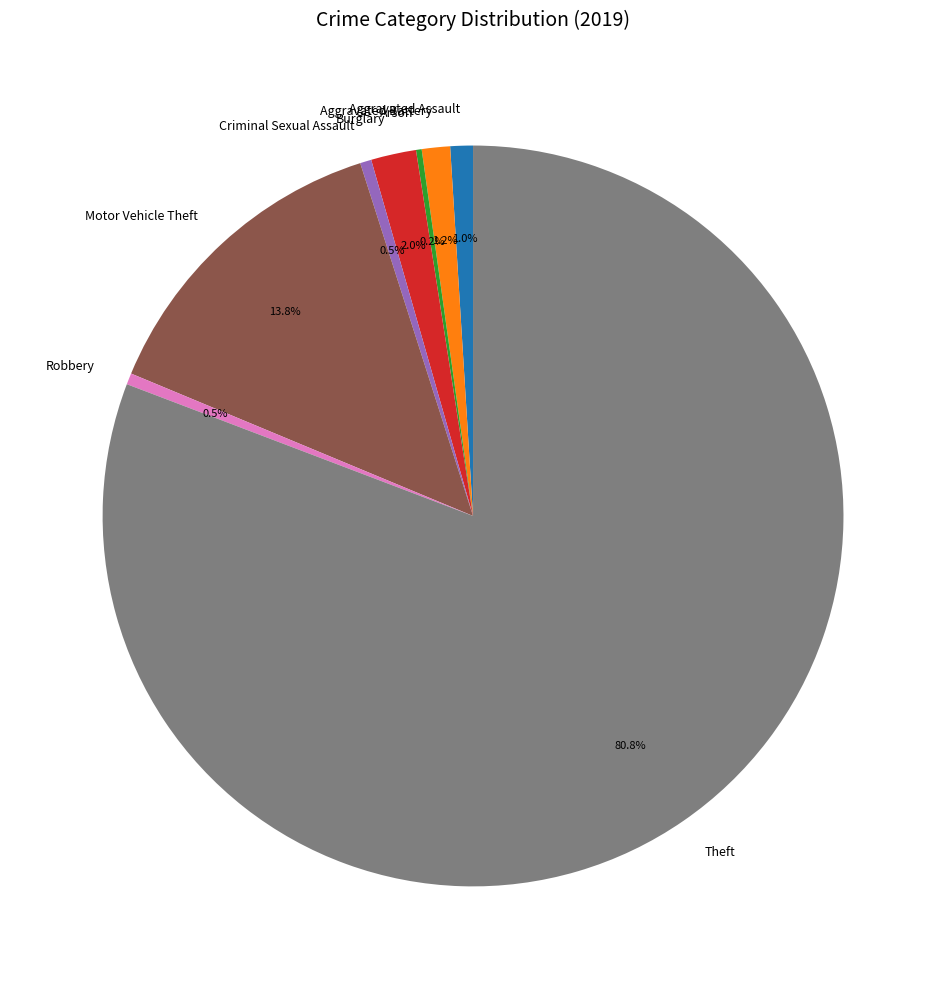

Is there a majority slice in this chart?

Yes